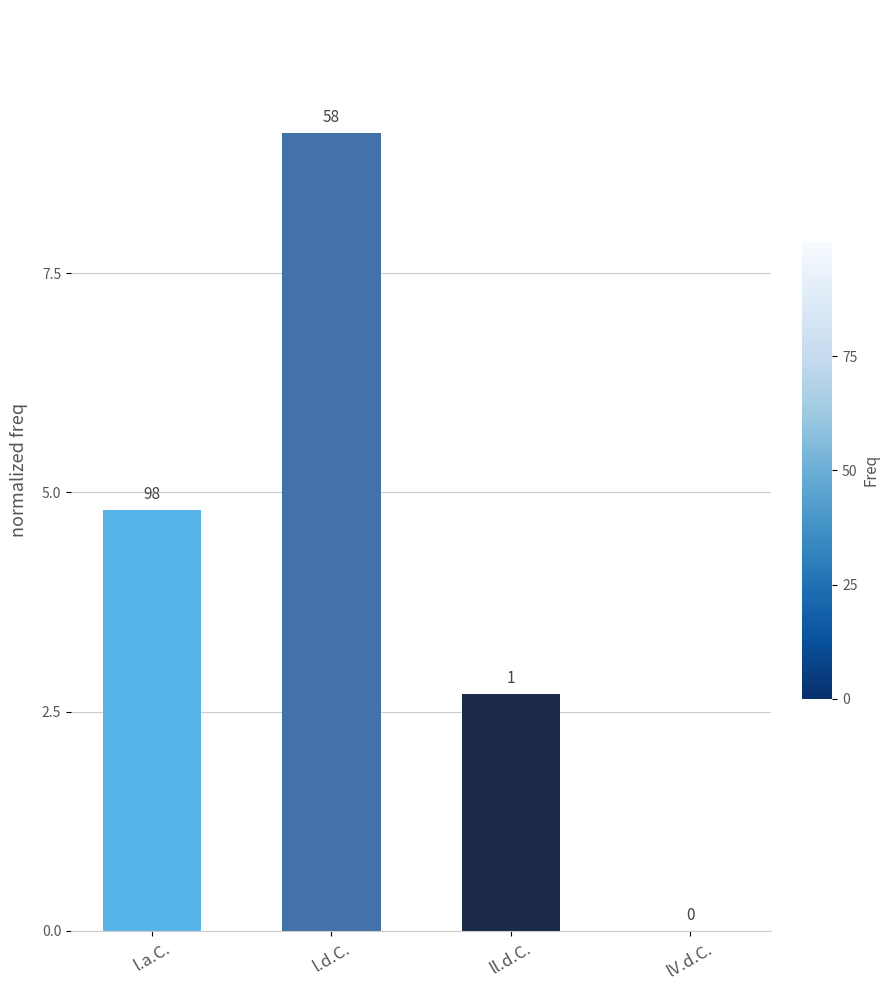

Rank the categories by value from lowest to highest.

lV.d.C., ll.d.C., l.a.C., l.d.C.